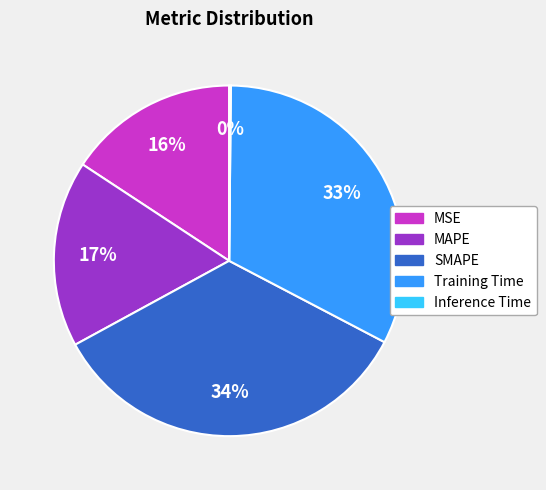

What is the largest slice in the pie chart?

SMAPE